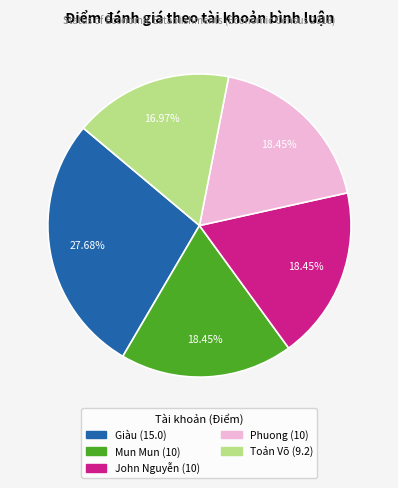

Does any single category account for the majority?

No